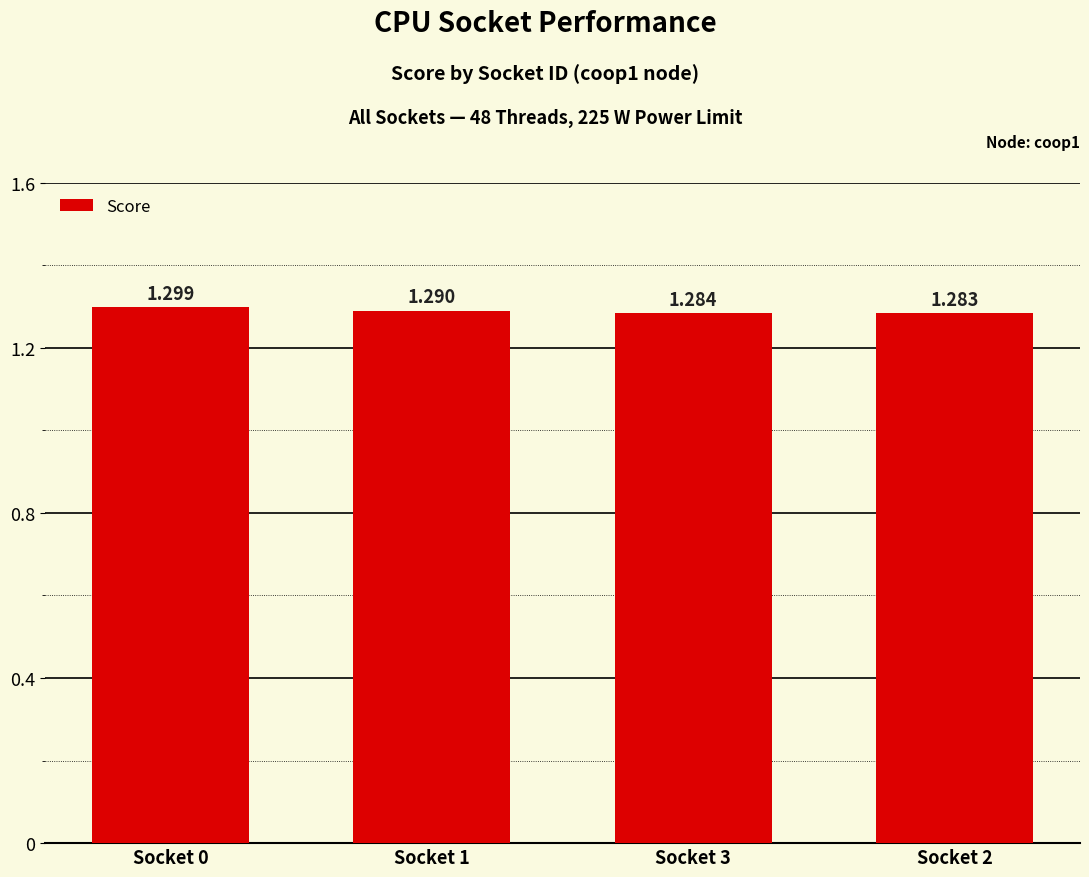

The chart shows a value of 0.8 at Socket 3. True or false?

False